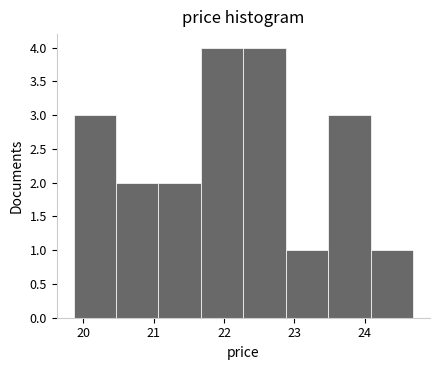

Reading left to right, transcribe this chart: for each bar, give the range it covers on the x-axis and its height. Neither the bar edges nor the heights are printed on the chart, so give them approximately, as read against the axes.

19.9 to 20.5: 3
20.5 to 21.1: 2
21.1 to 21.7: 2
21.7 to 22.3: 4
22.3 to 22.9: 4
22.9 to 23.5: 1
23.5 to 24.1: 3
24.1 to 24.7: 1